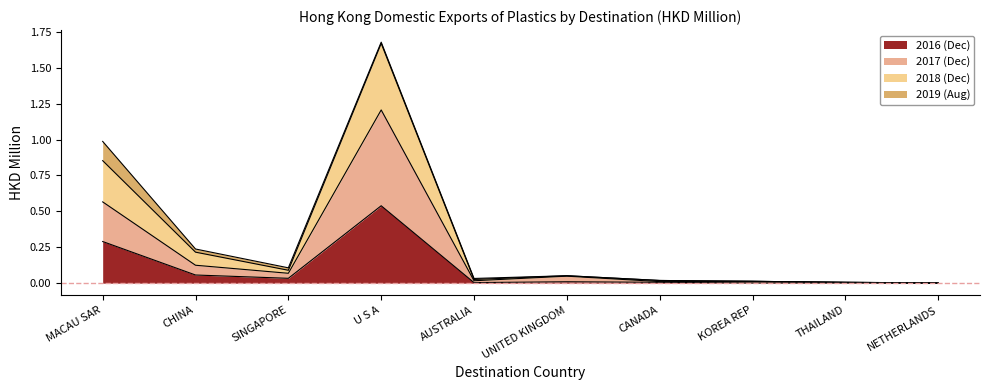

At which category is the sum across all series the highest?

U S A